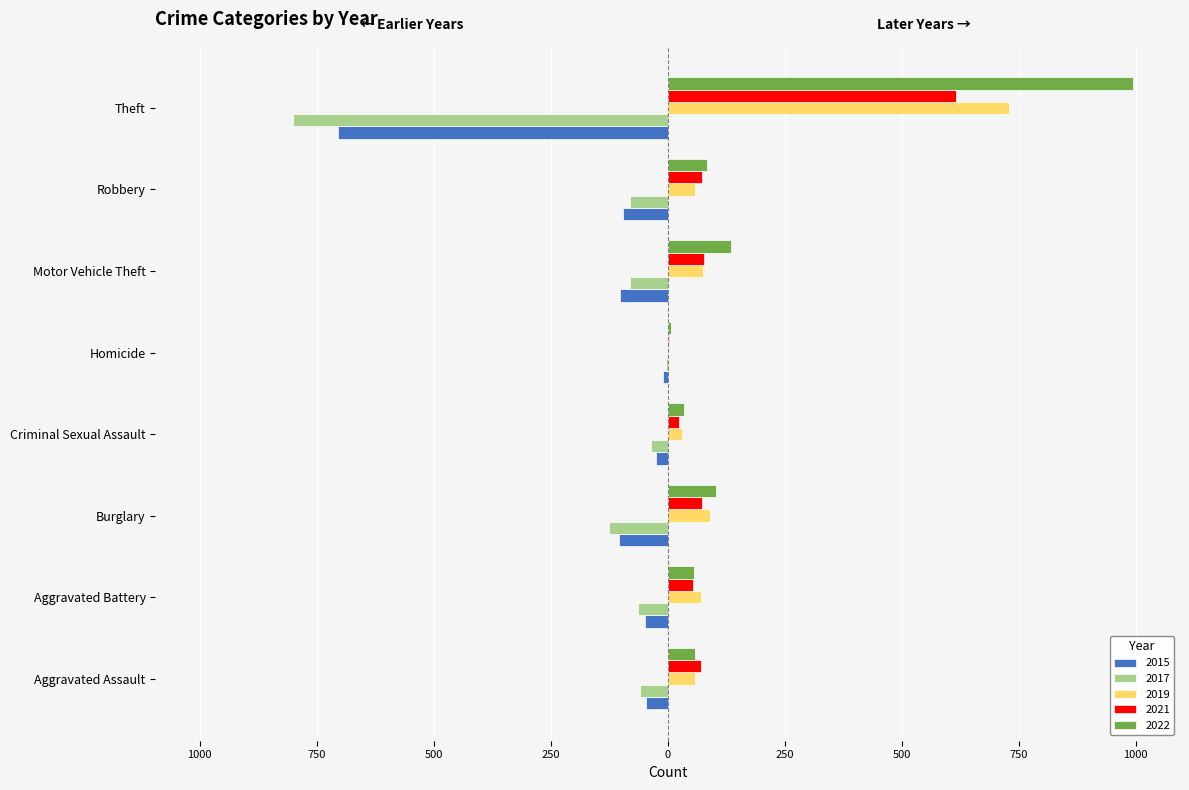

What is the label of the 7th bar from the left?

Robbery